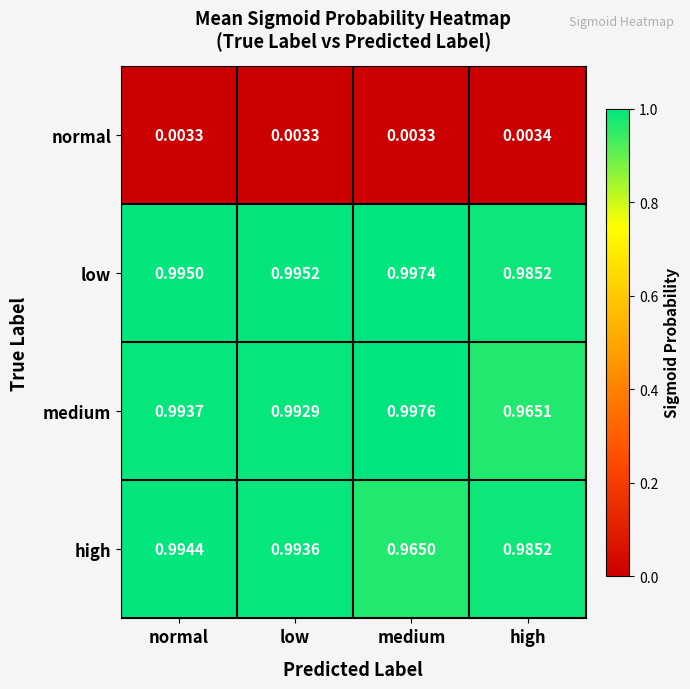

Which series has the widest spread of values?

medium